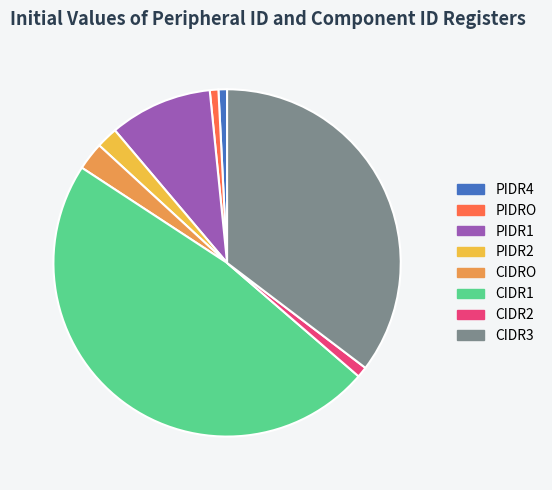

How many segments does this pie chart have?

8